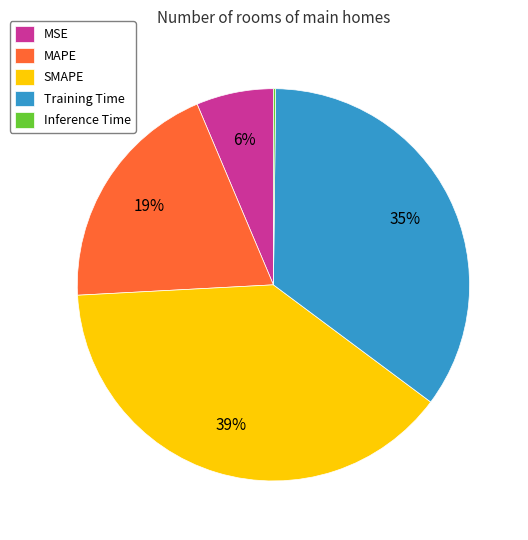

The Training Time slice represents 45% of the pie. True or false?

False